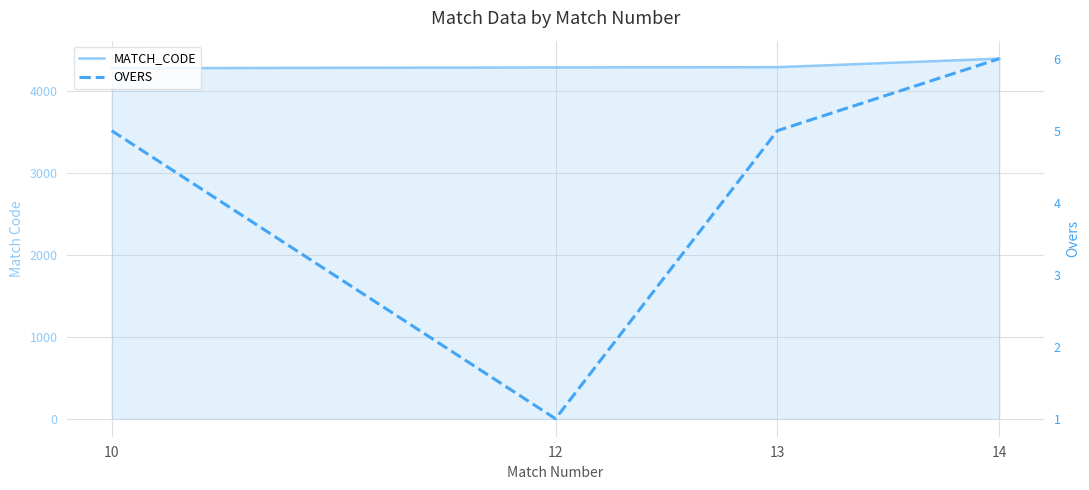

Rank the series by their average value, from lowest to highest.

OVERS, MATCH_CODE